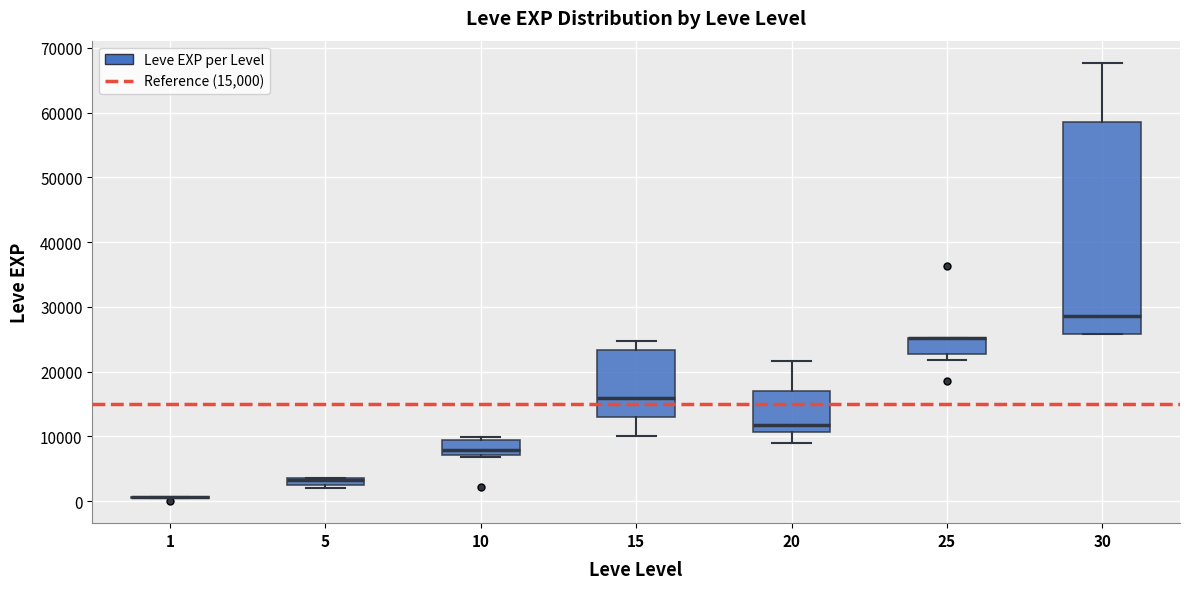

Which box is the tallest, from its lower edge to its upper edge?

30